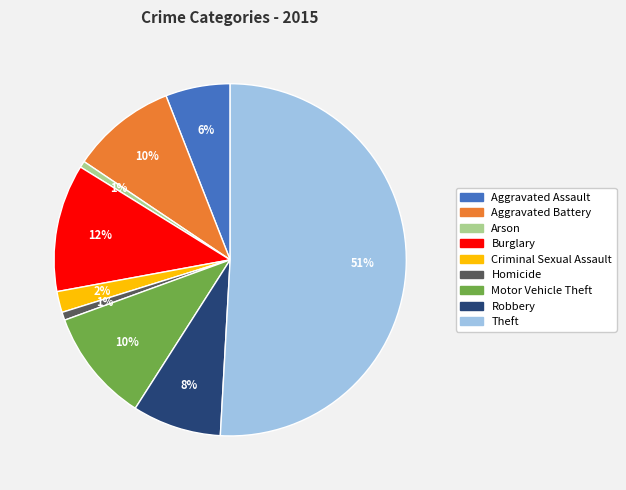

True or false: Homicide accounts for 6% of the total.

False